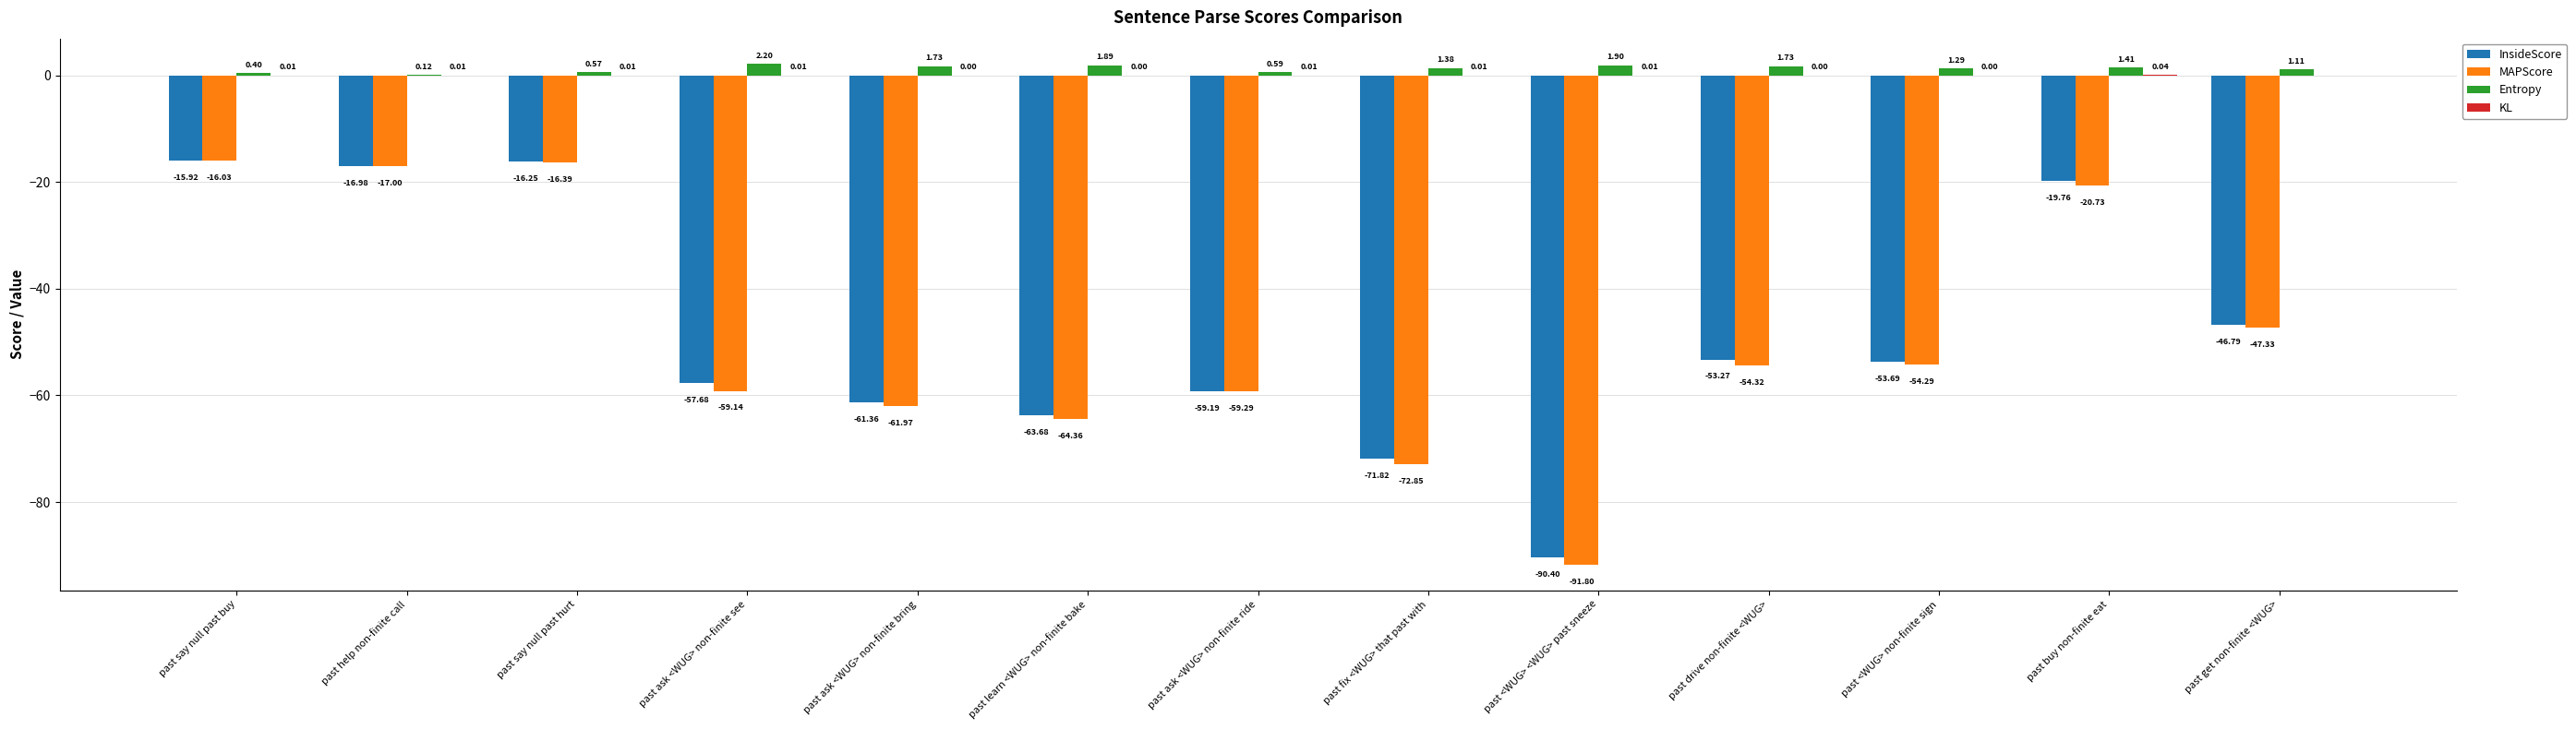

What is the total value across all series at past ask <WUG> non-finite see?

-114.6